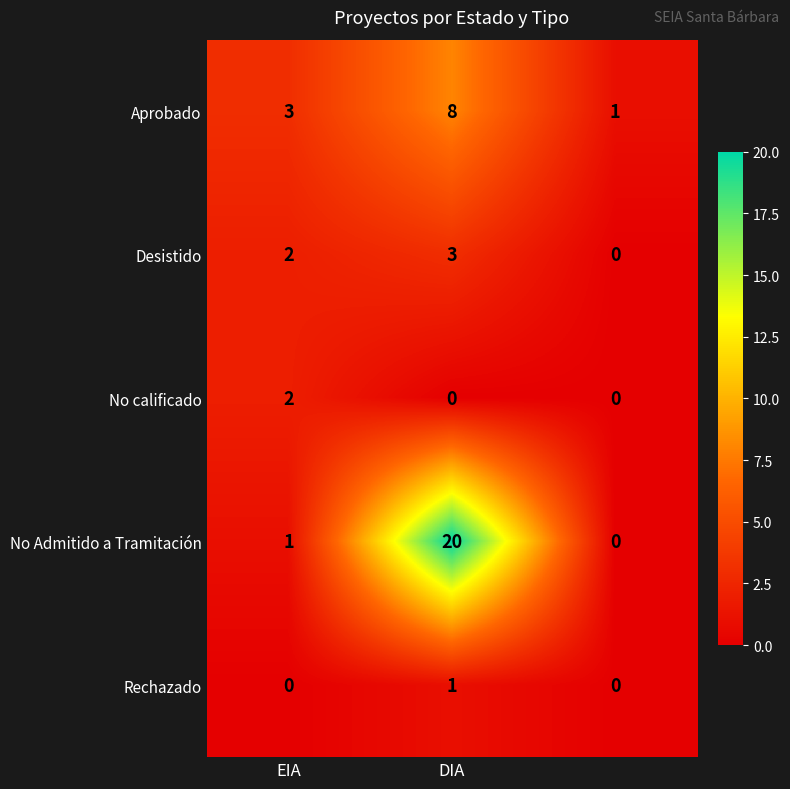

Which series has the widest spread of values?

No Admitido a Tramitación